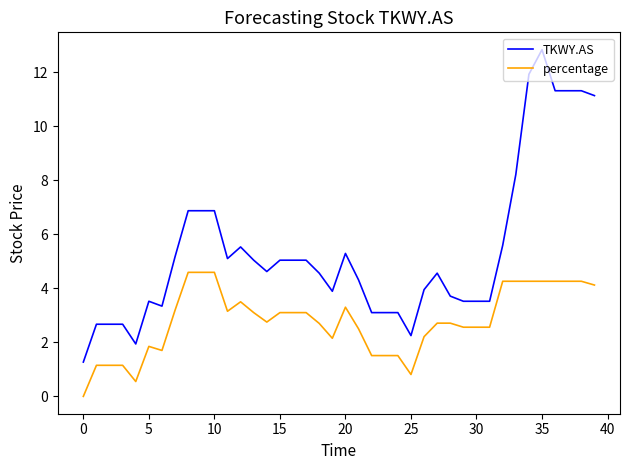

True or false: percentage and TKWY.AS intersect in this chart.

False